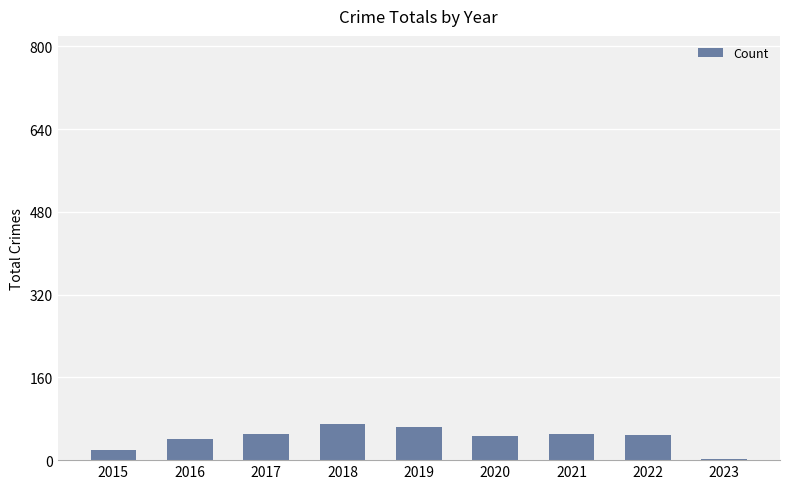

What is the greatest value displayed?

69